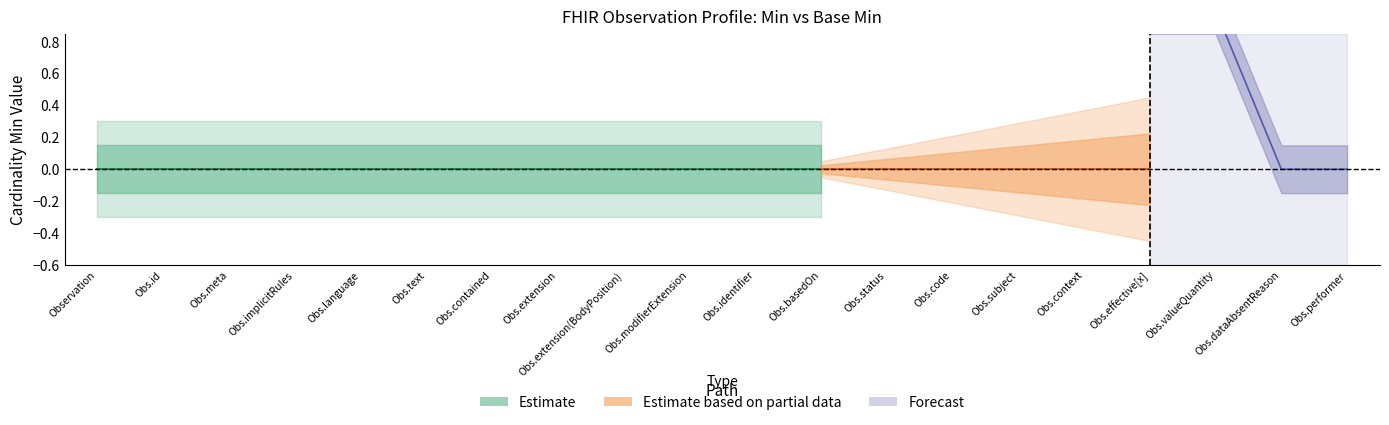

True or false: Base Min has more than 2 interior local peaks.

False